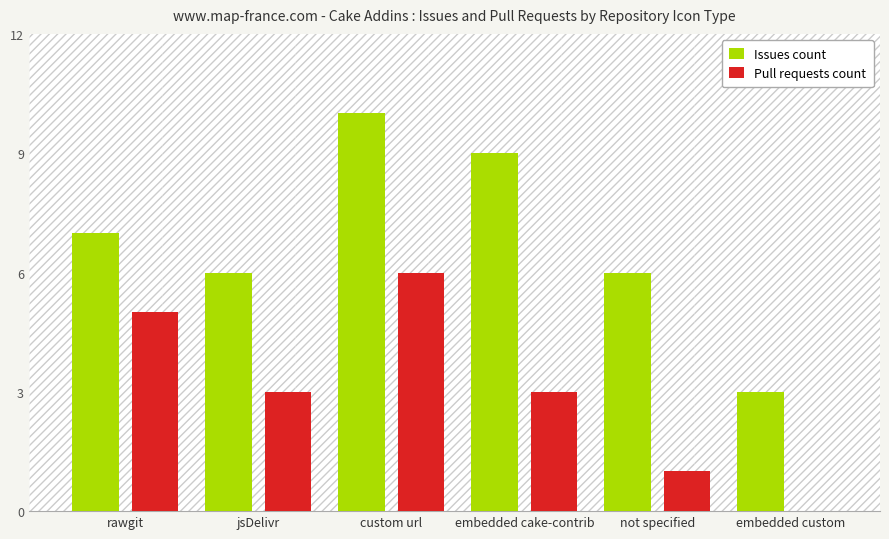

Is the value of Issues count at rawgit greater than the value of Pull requests count at embedded custom?

Yes